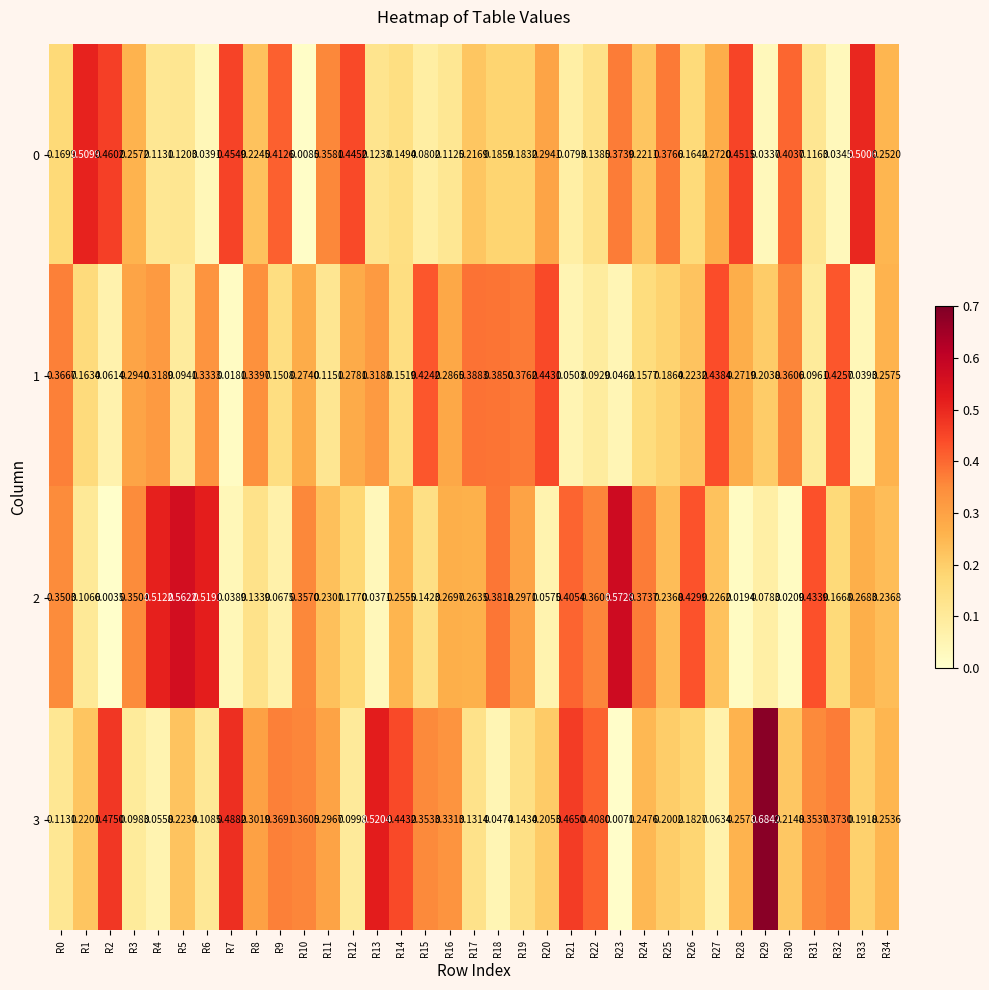

Is the value of 0 at R31 greater than the value of 1 at R25?

No